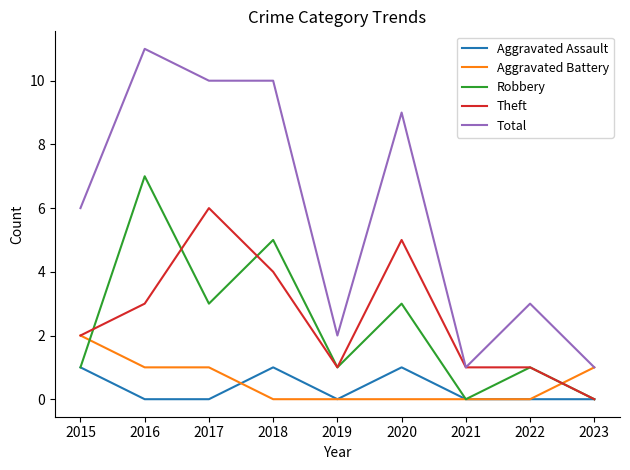

Is the value of Robbery at 2016 greater than the value of Total at 2021?

Yes